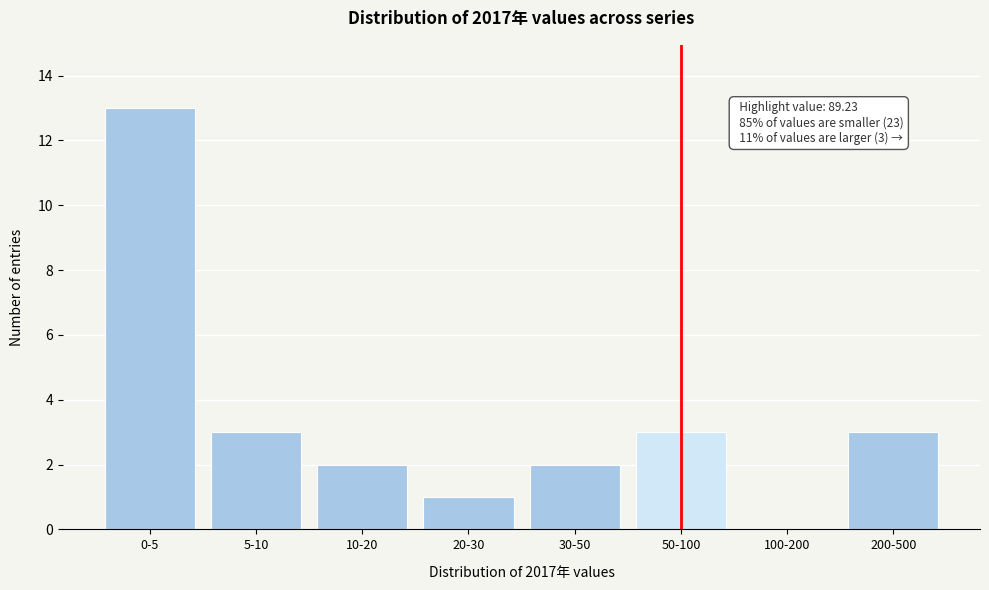

Reading right to left, transcribe all the data shown in this chart.

200-500=3	100-200=0	50-100=3	30-50=2	20-30=1	10-20=2	5-10=3	0-5=13